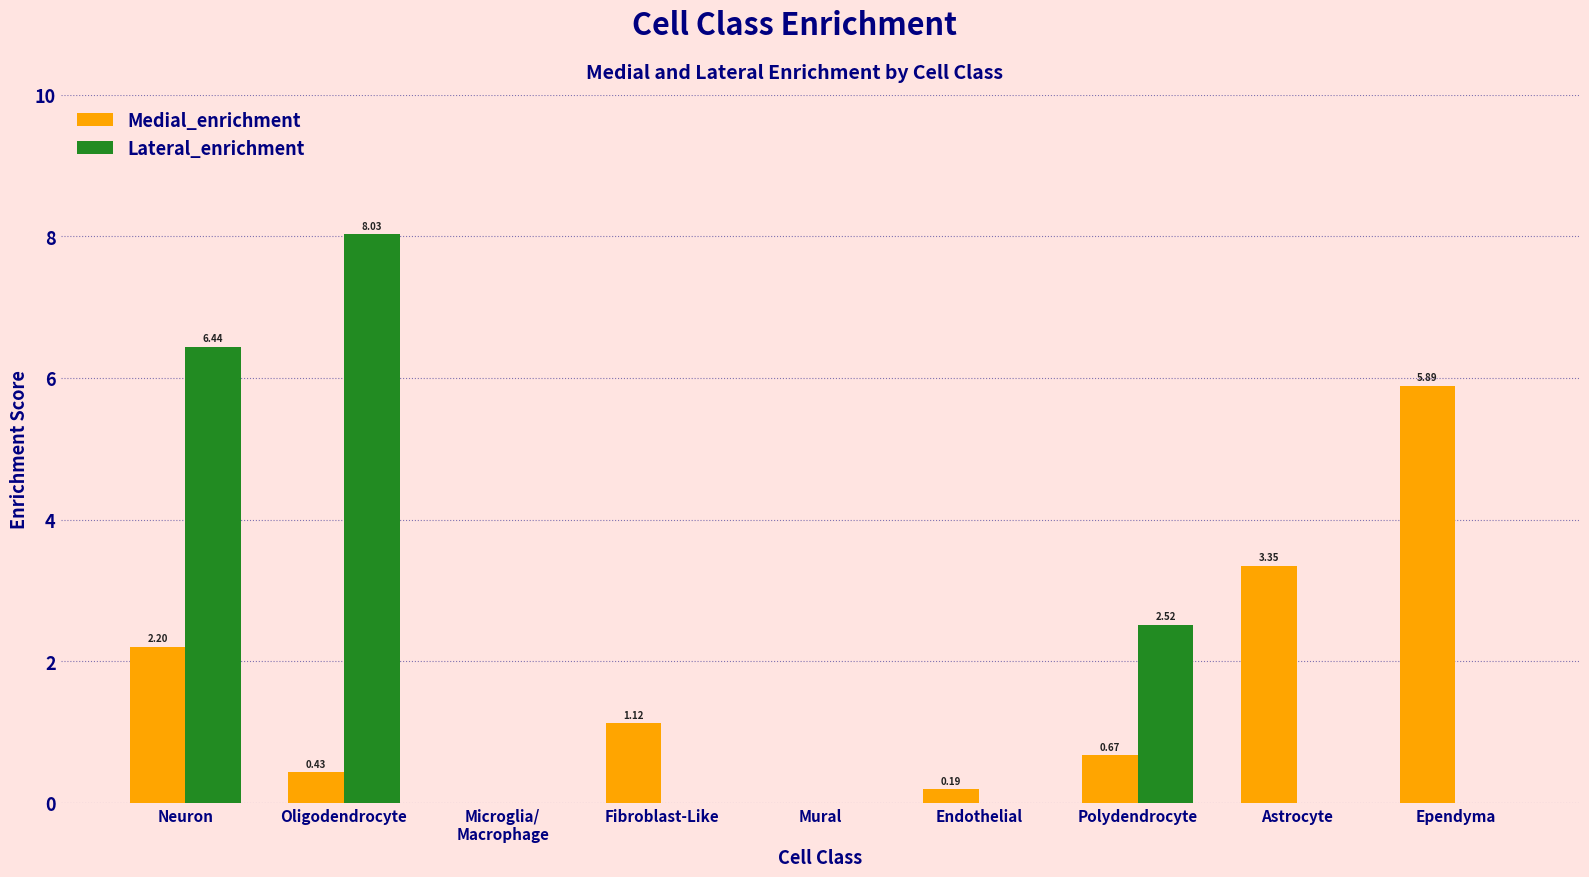

What is the sum of the Lateral_enrichment values at Oligodendrocyte and Neuron?

14.5